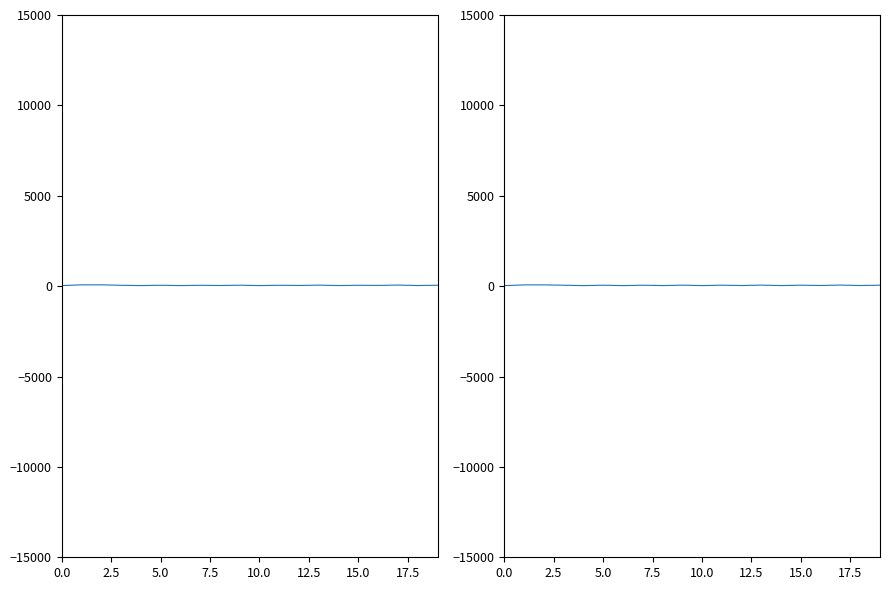

Reading right to left, what are all the values shown in this chart?

col_1 (row 0): 48.4	33.5	59.3	40.2	48.1	32.3	56.1	37.2	47.9	31.3	52.6	34.3	47.7	30.4	49.1	31.3	47.5	72.6	73.0	29.9
col_1 (row 1): 53.5	33.8	58.9	36.4	52.9	32.3	56.6	34.2	52.3	30.8	54.3	31.9	51.7	29.2	52.0	29.6	51.2	70.5	69.3	28.7